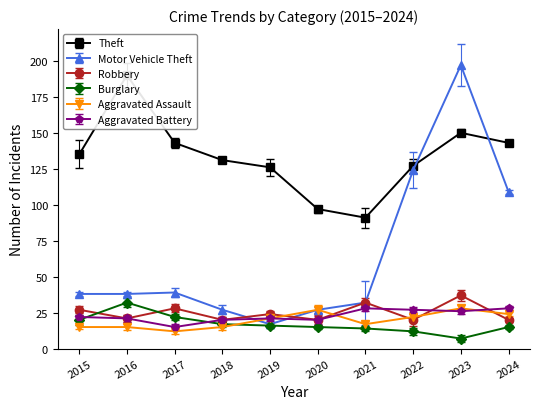

In Burglary, how many points are higher than both neighbors (excluding endpoints)?

1